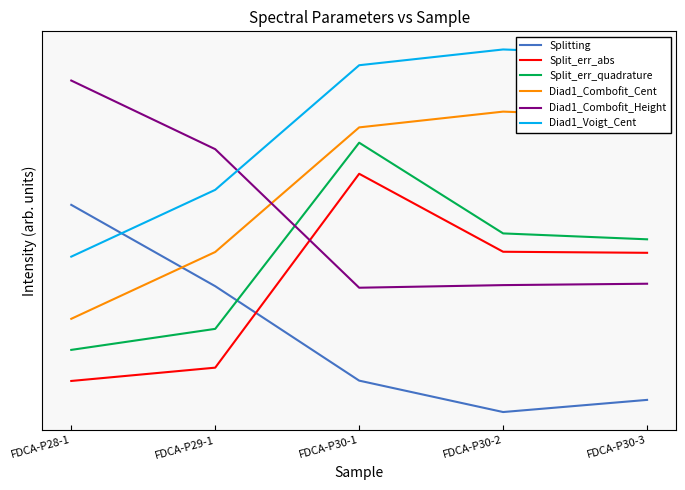

What are all the series names shown in the legend?

Splitting, Split_err_abs, Split_err_quadrature, Diad1_Combofit_Cent, Diad1_Combofit_Height, Diad1_Voigt_Cent